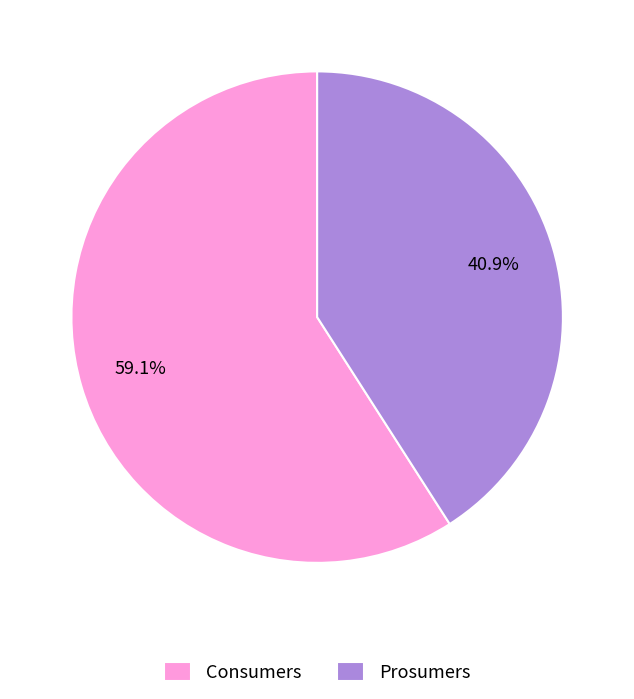

Which slice is the largest?

Consumers